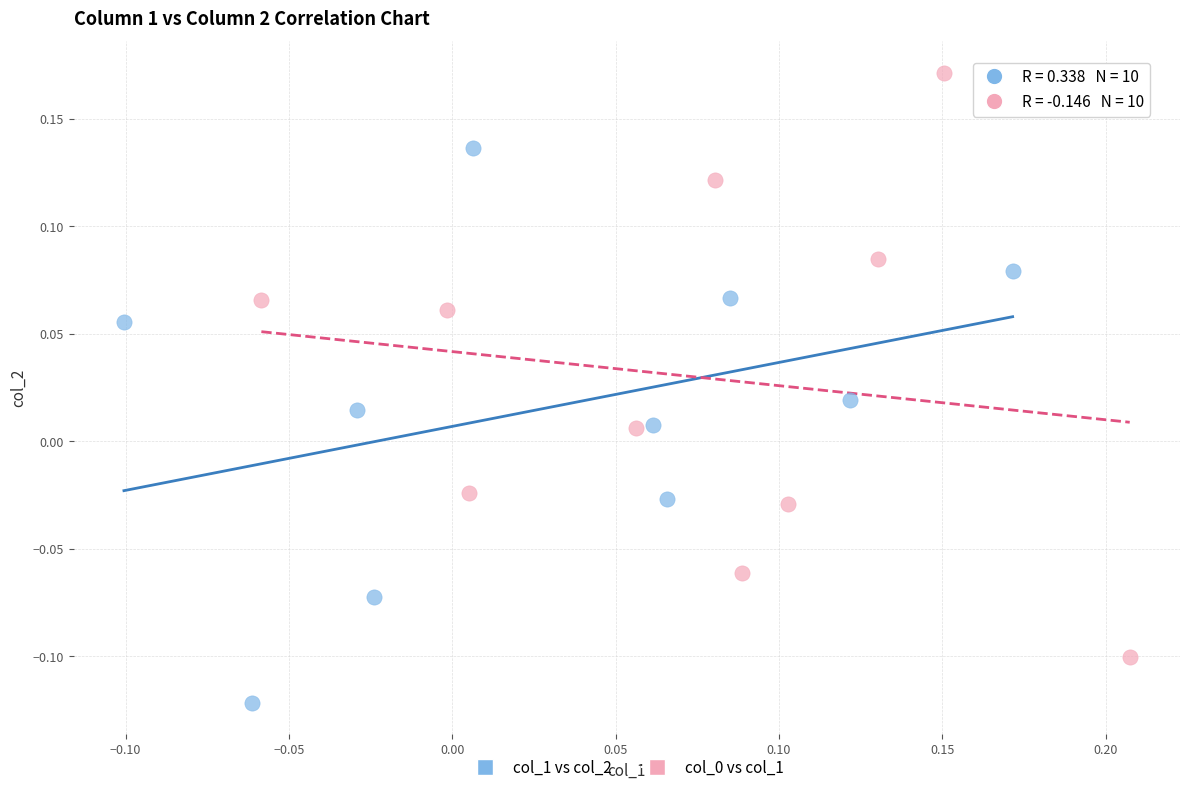

Which series contains the lowest Y value?

col_1 vs col_2